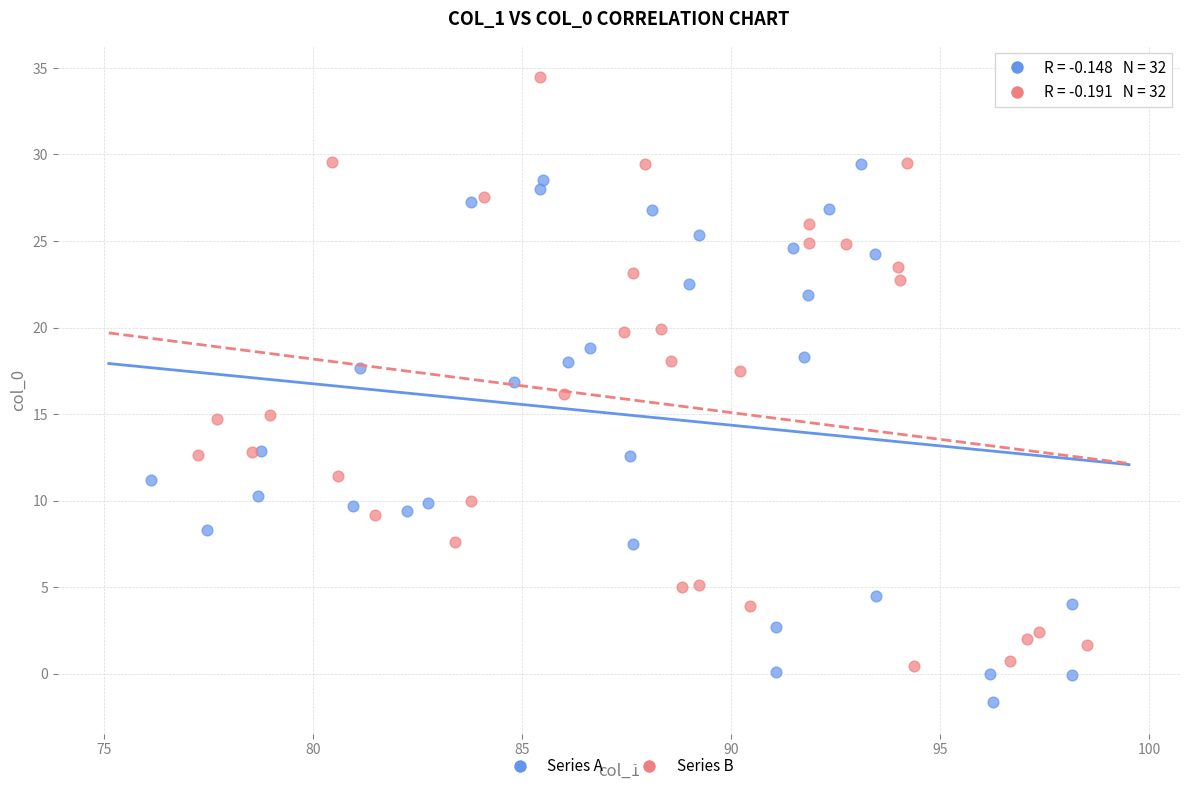

Which series has the largest Y range (max minus min)?

Series B